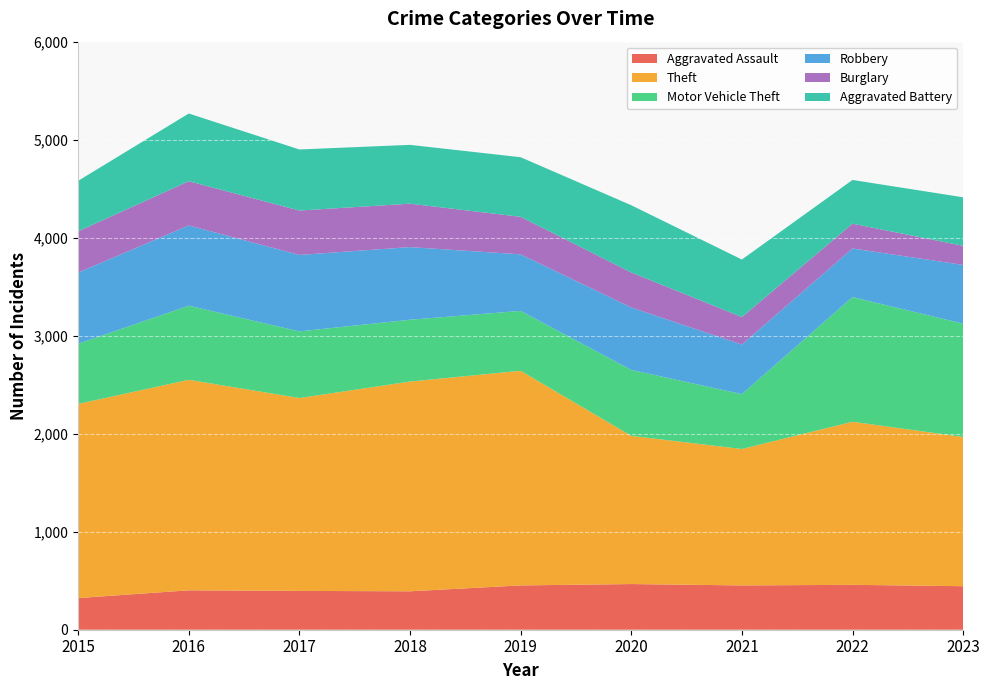

Reading left to right, list all the values displayed in this chart.

Aggravated Assault: 323	402	396	392	452	466	452	458	444
Theft: 1981	2148	1968	2140	2190	1512	1392	1664	1523
Motor Vehicle Theft: 614	756	680	631	611	673	560	1272	1156
Robbery: 726	819	780	741	577	637	506	496	599
Burglary: 421	451	453	443	383	357	280	253	195
Aggravated Battery: 515	691	623	600	608	686	587	446	495